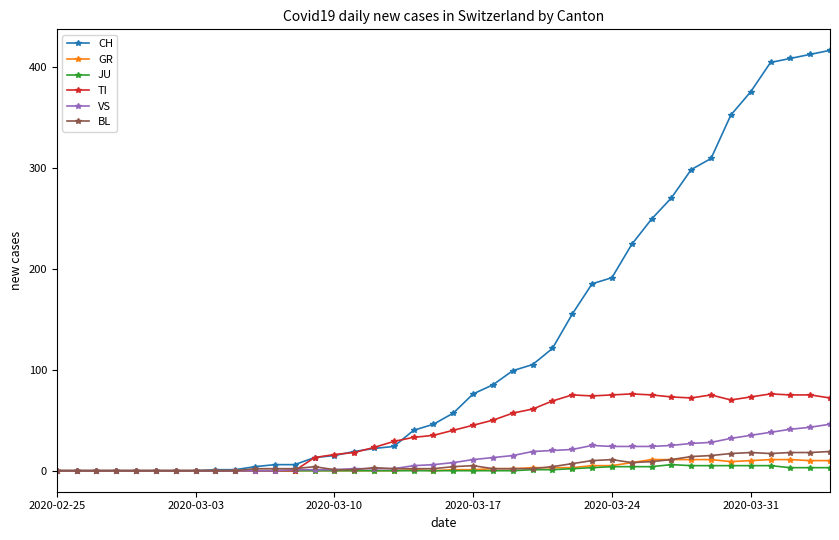

What is the highest value of the TI series?

76